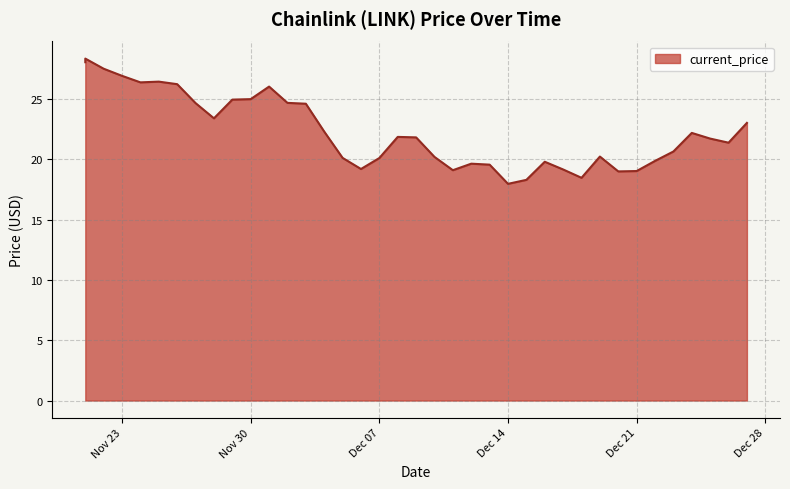

Where is the data nearest to the value 23?

12/27/2021